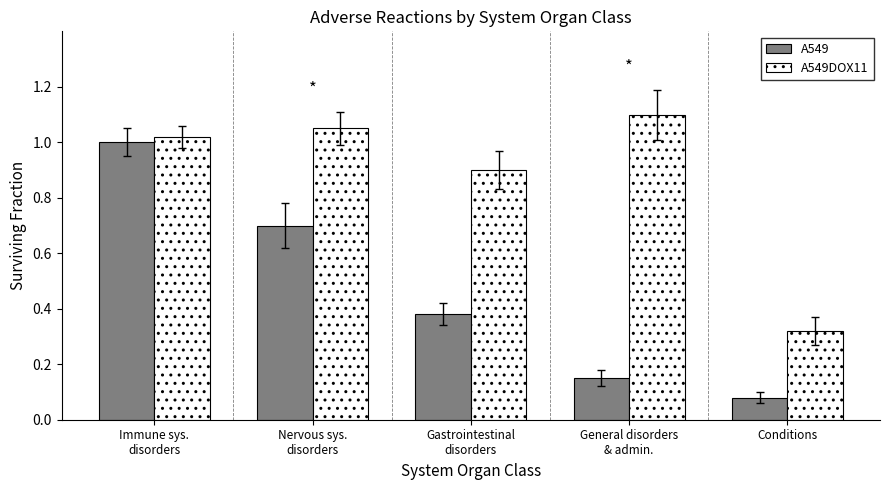

At which label does A549 reach its minimum?

Conditions